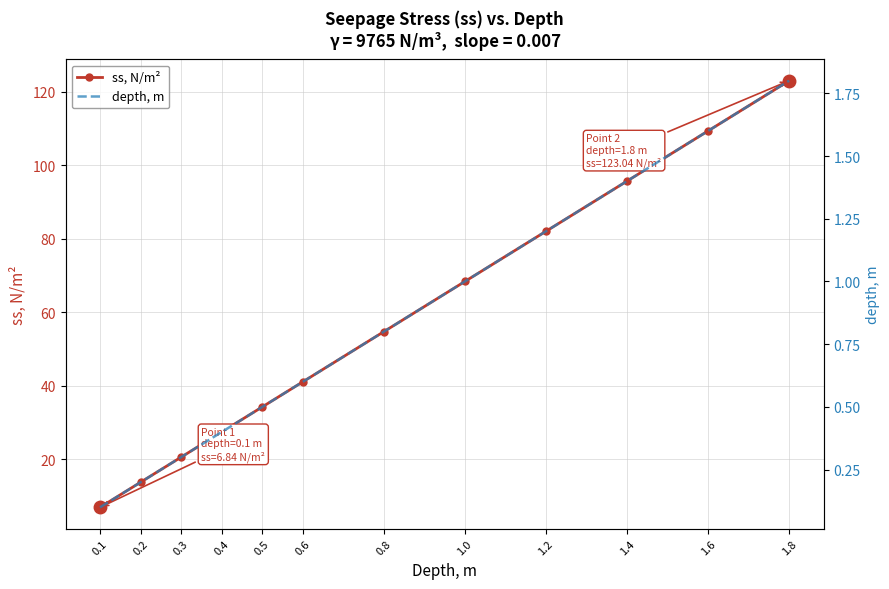

What is the difference between the second highest and minimum values in the depth, m series?

1.5